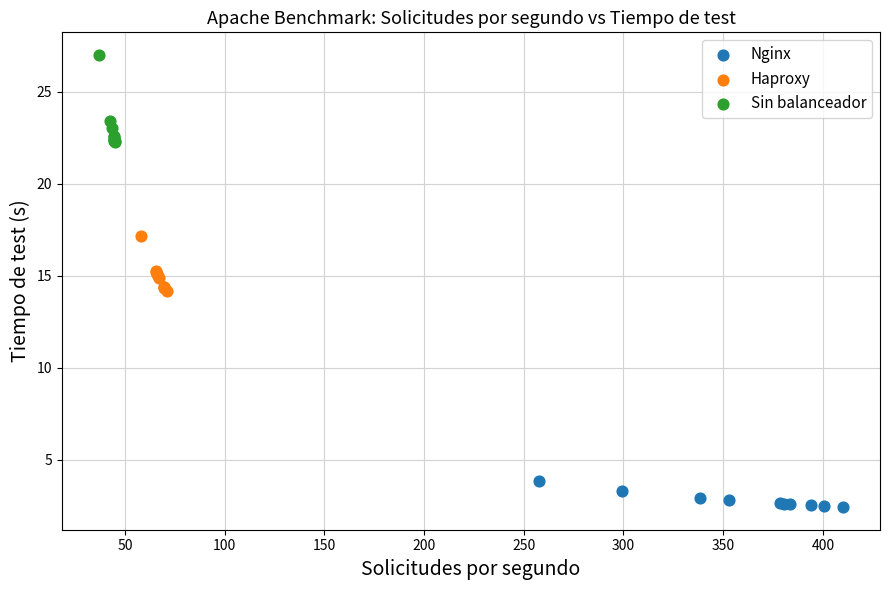

What are all the series names shown in the legend?

Nginx, Haproxy, Sin balanceador